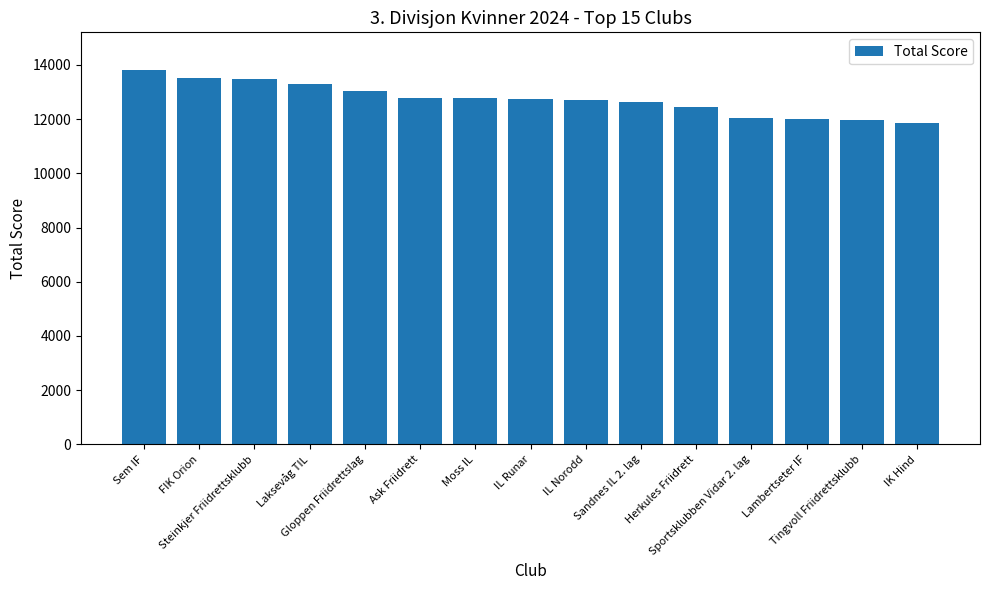

What is the difference between the maximum and minimum values?

1969